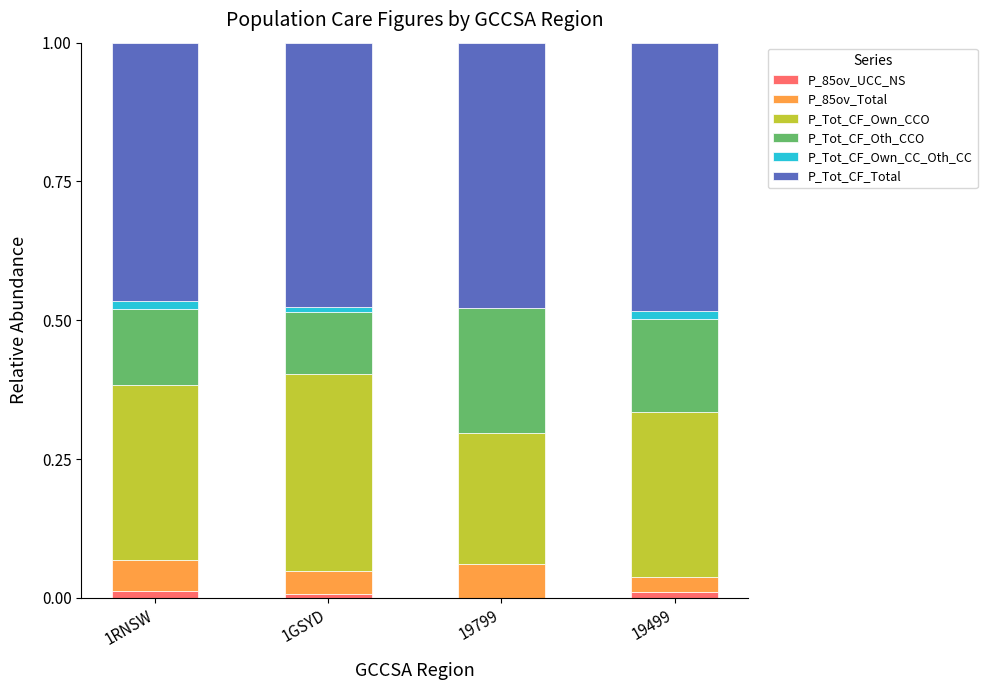

Are the bars horizontal?

No